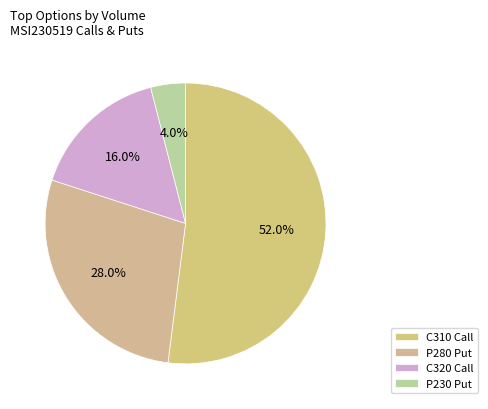

How many slices are in this pie chart?

4